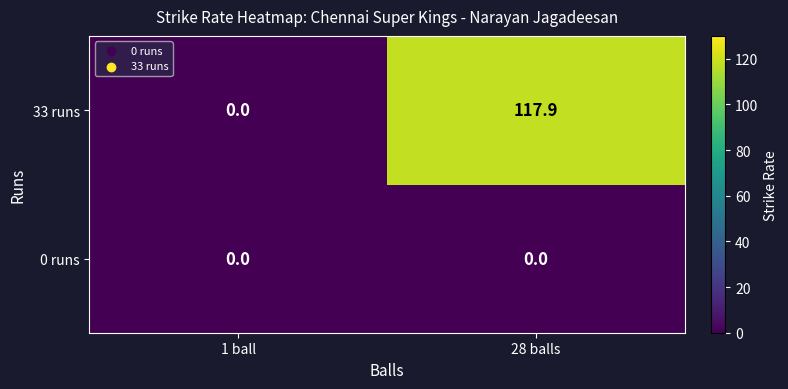

The 33 runs series shows -56.6 at 1 ball. True or false?

False